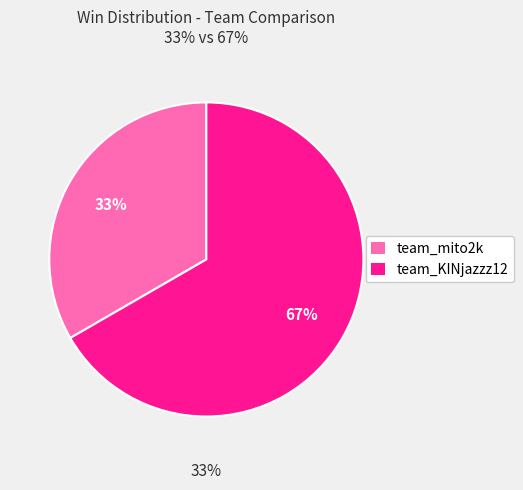

What is the smallest slice in the pie chart?

team_mito2k